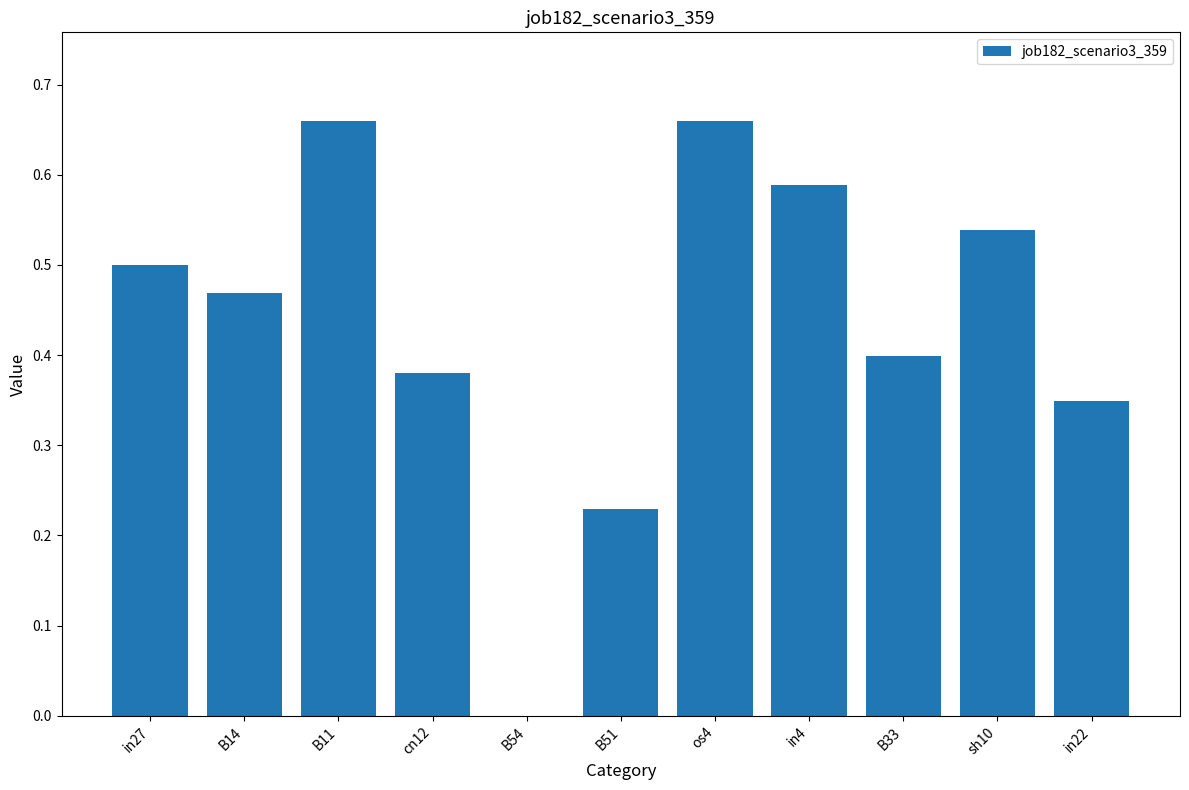

The chart shows a value of 0.5 at in27. True or false?

True